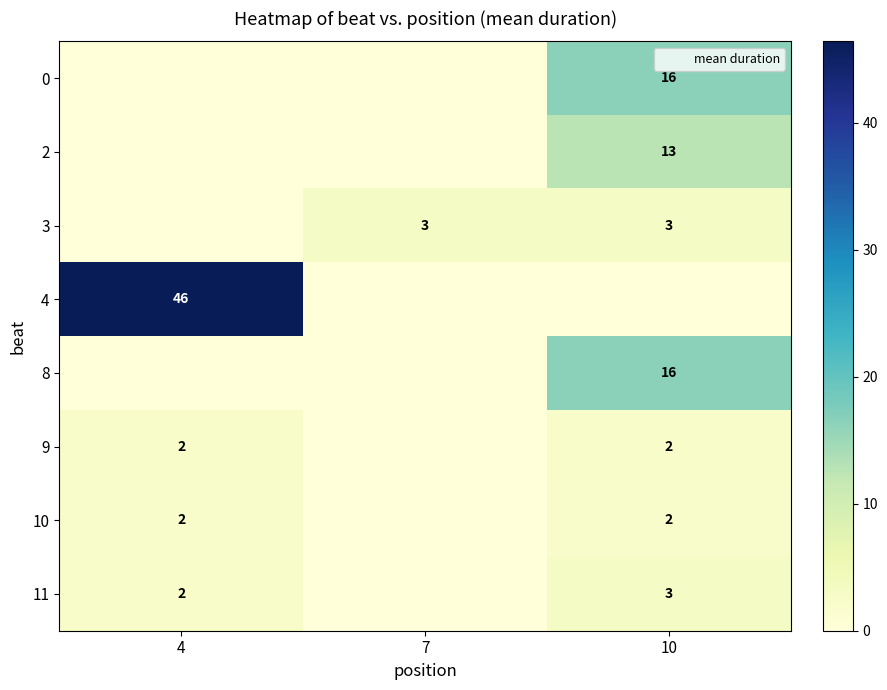

Is the value of 3 at 4 greater than the value of 2 at 4?

No